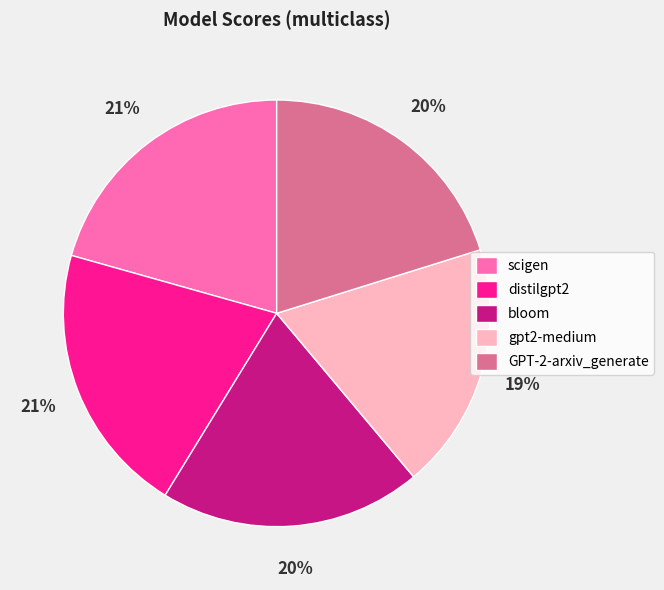

What is the smallest slice in the pie chart?

gpt2-medium